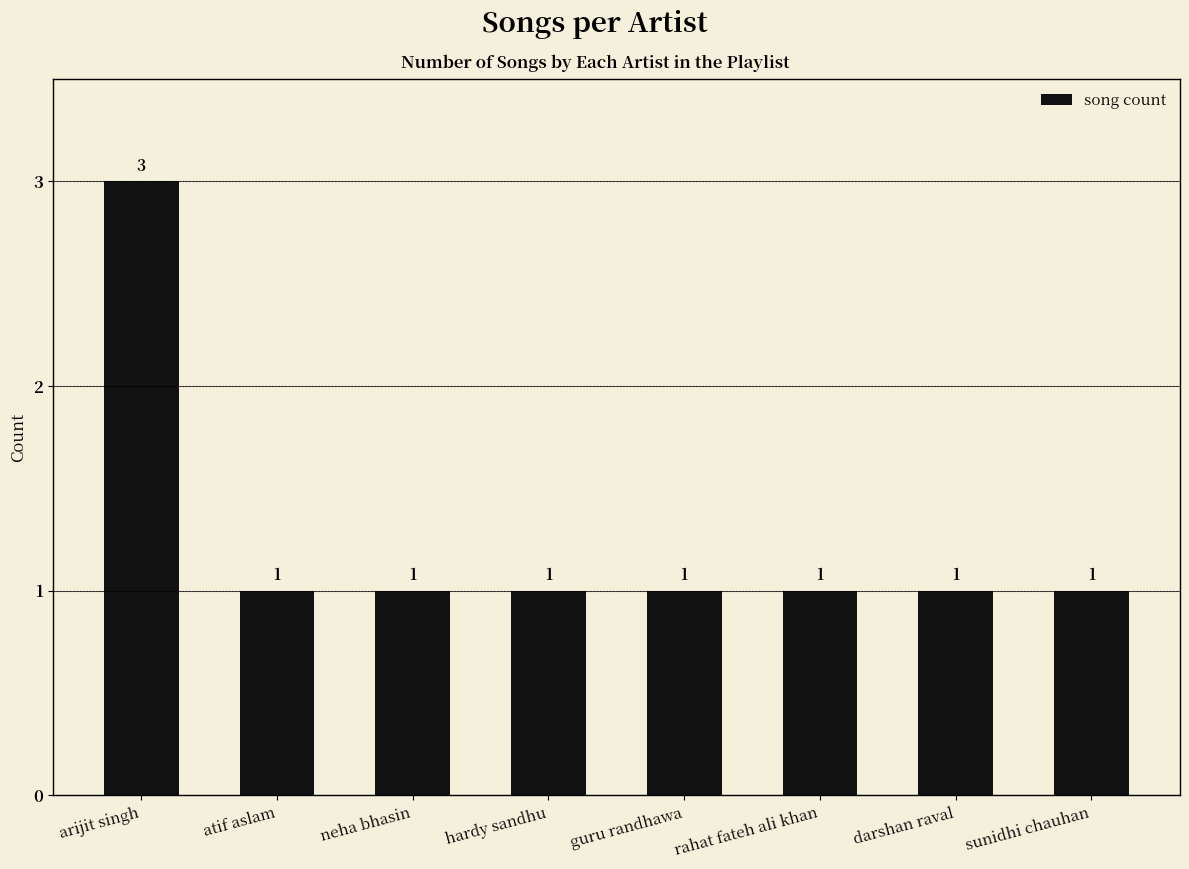

Is it true that the value at sunidhi chauhan is 0?

False